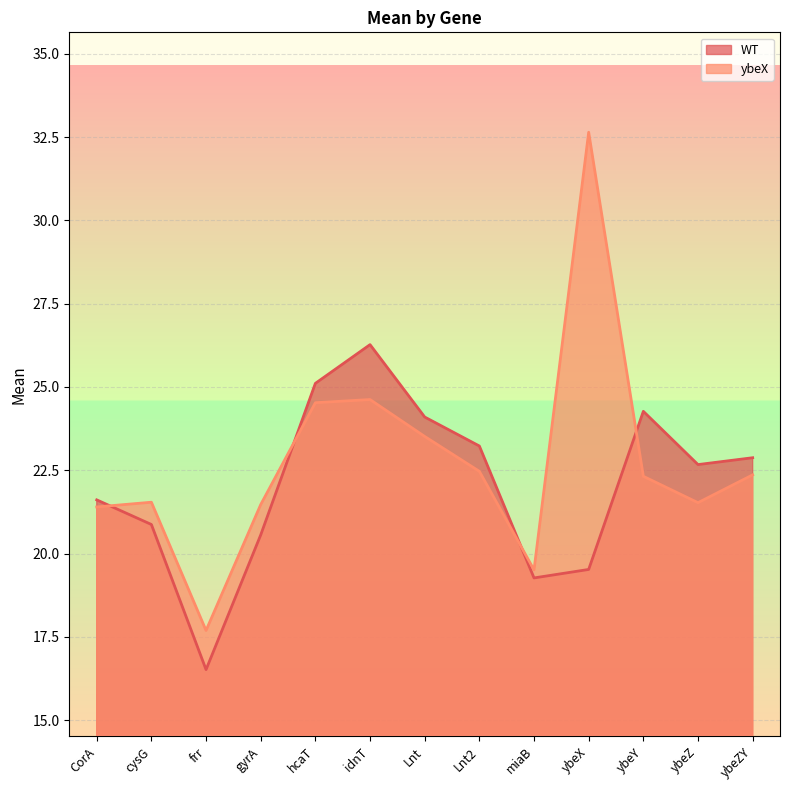

How many lines are shown in the chart?

2